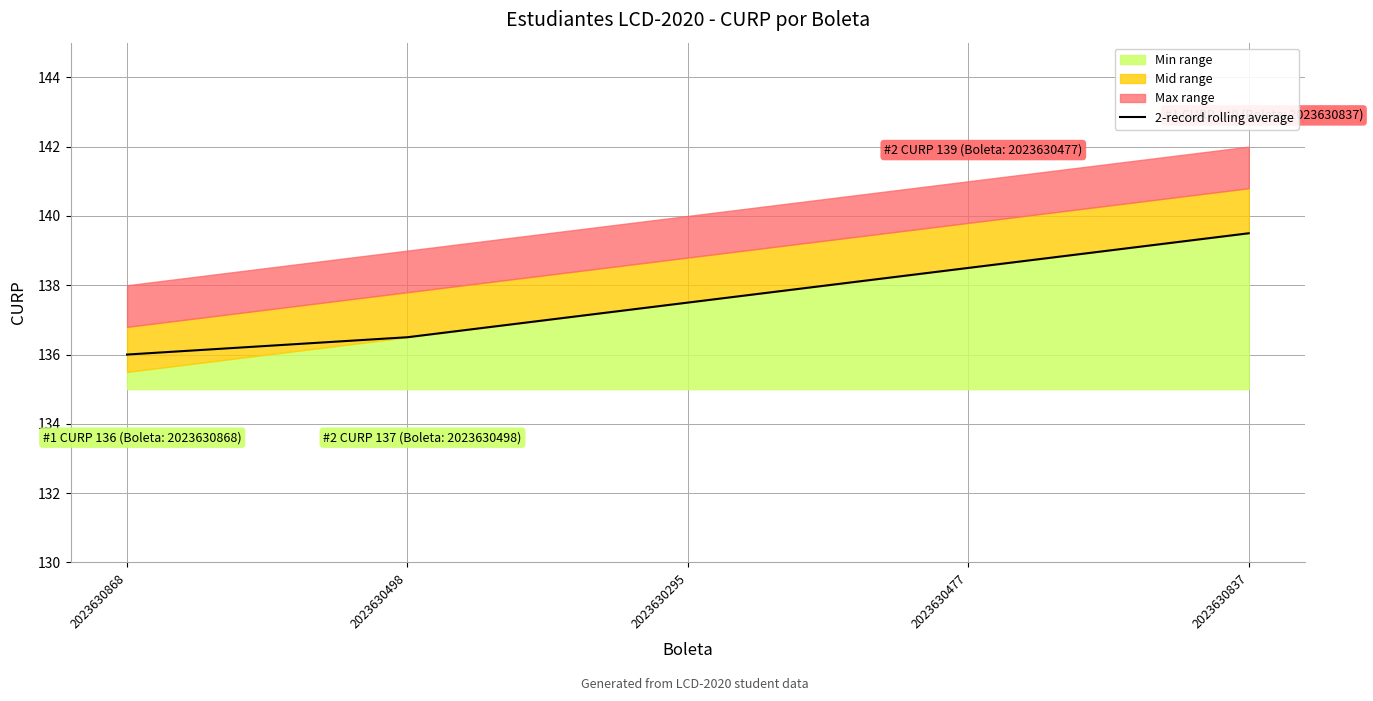

What is the difference between the maximum and minimum values?

3.5